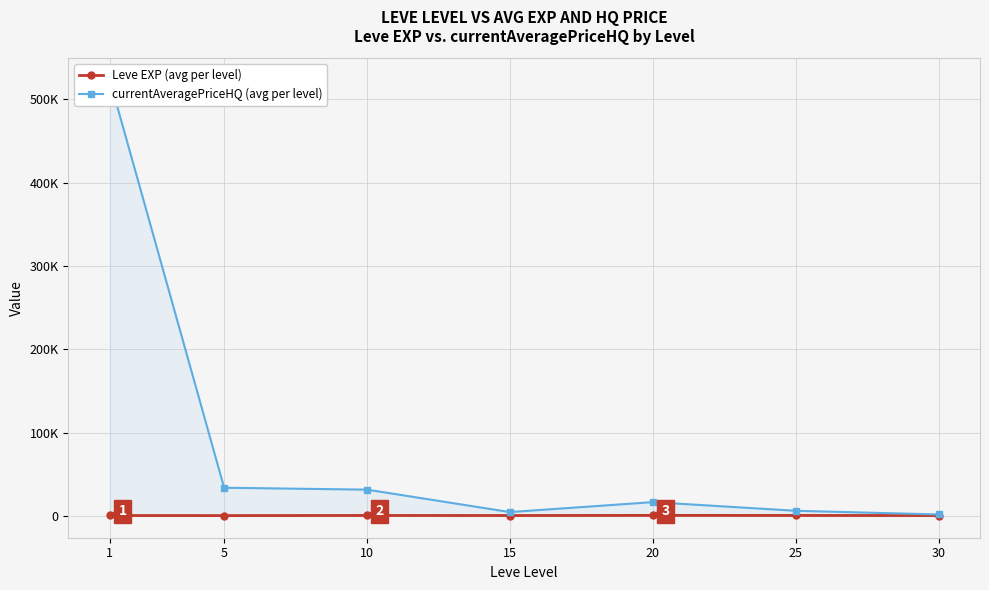

What is the average value of the currentAveragePriceHQ (avg per level) series?

88223.6